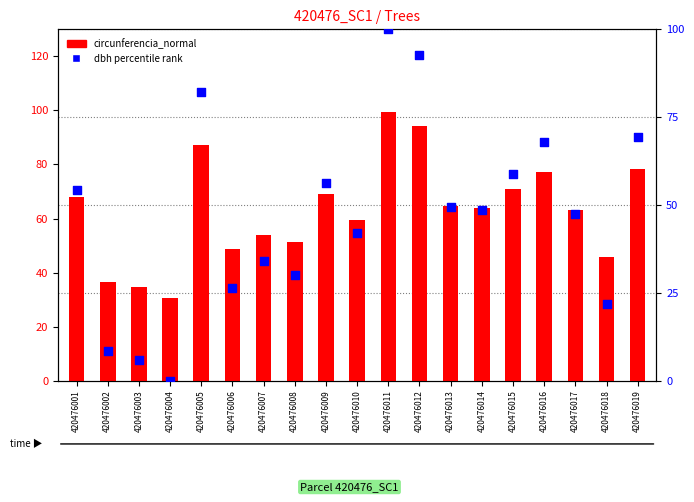

What are all the series names shown in the legend?

circunferencia_normal, dbh (percentile)